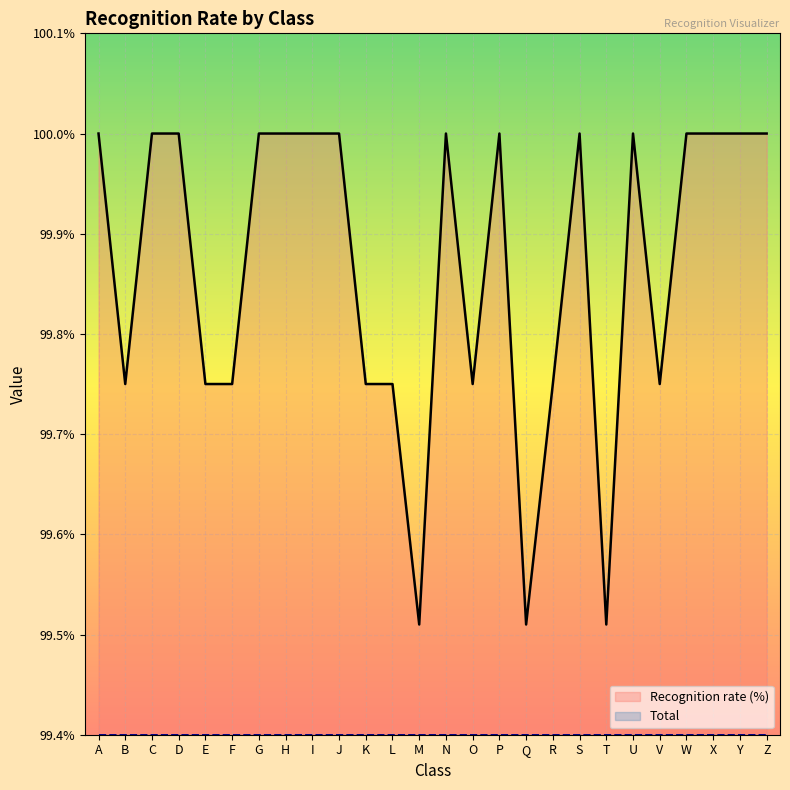

What is the value of the 6th point from the left?

99.8